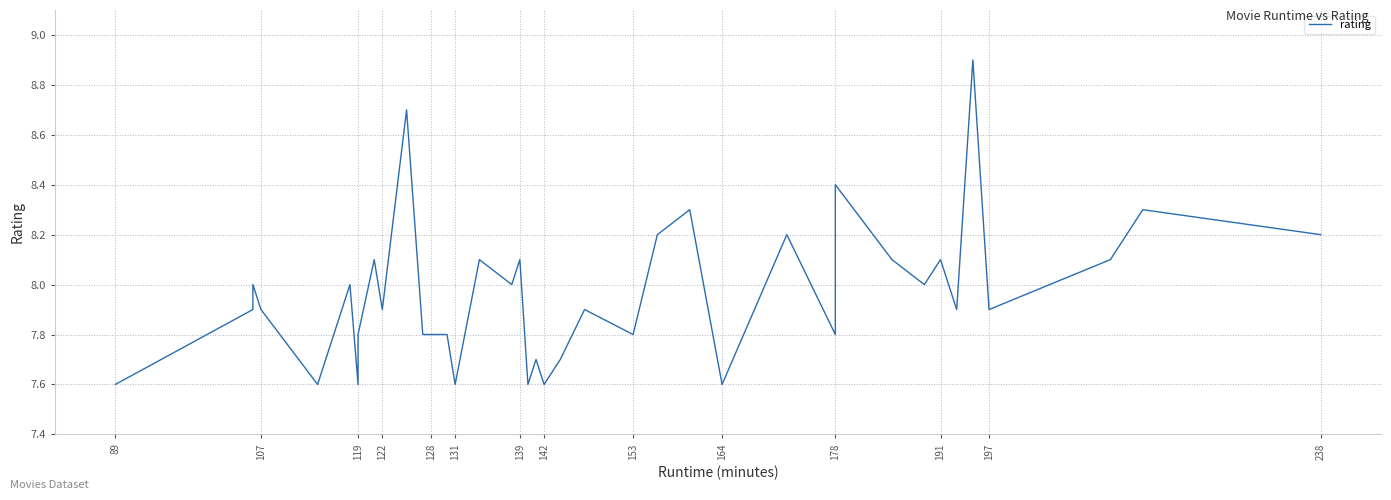

The value at 107 is 5.4. True or false?

False